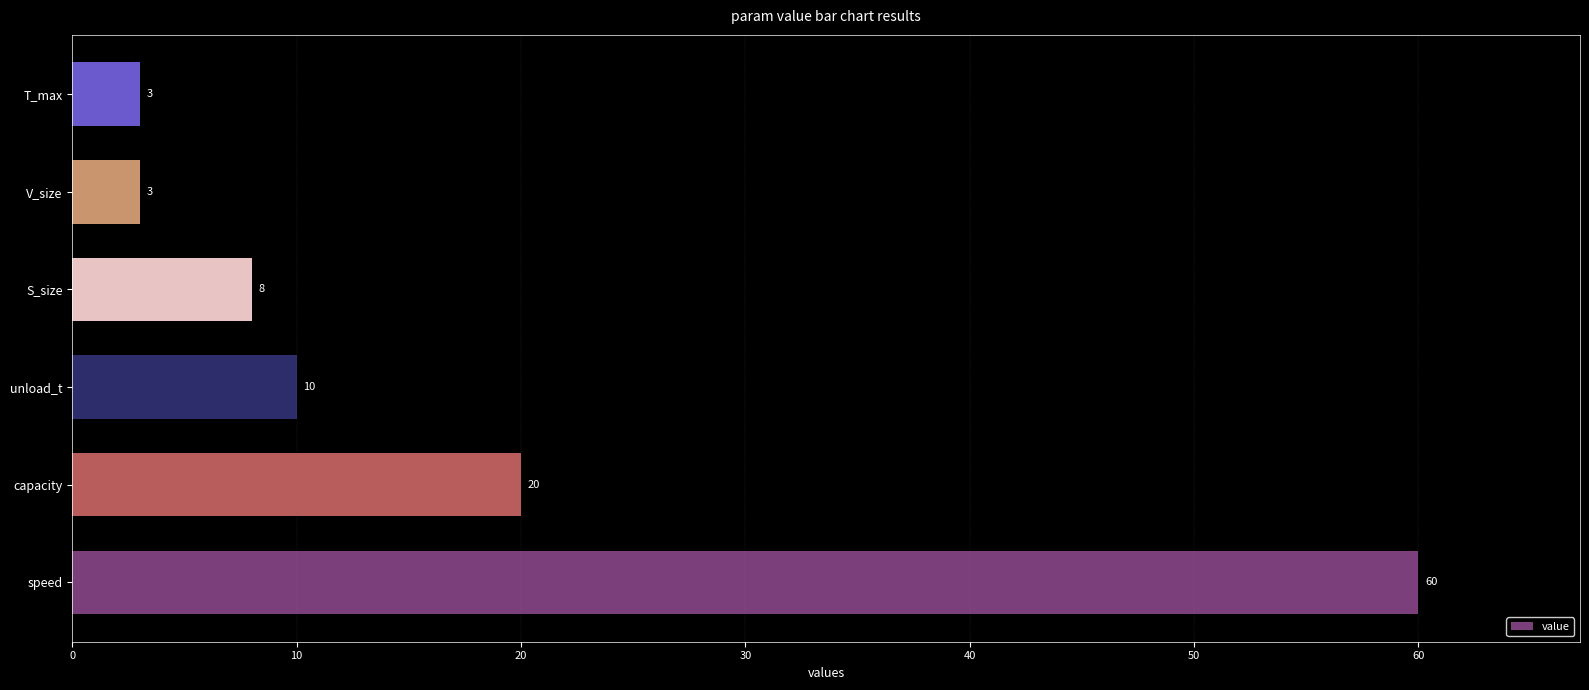

How many bars are there in total?

6